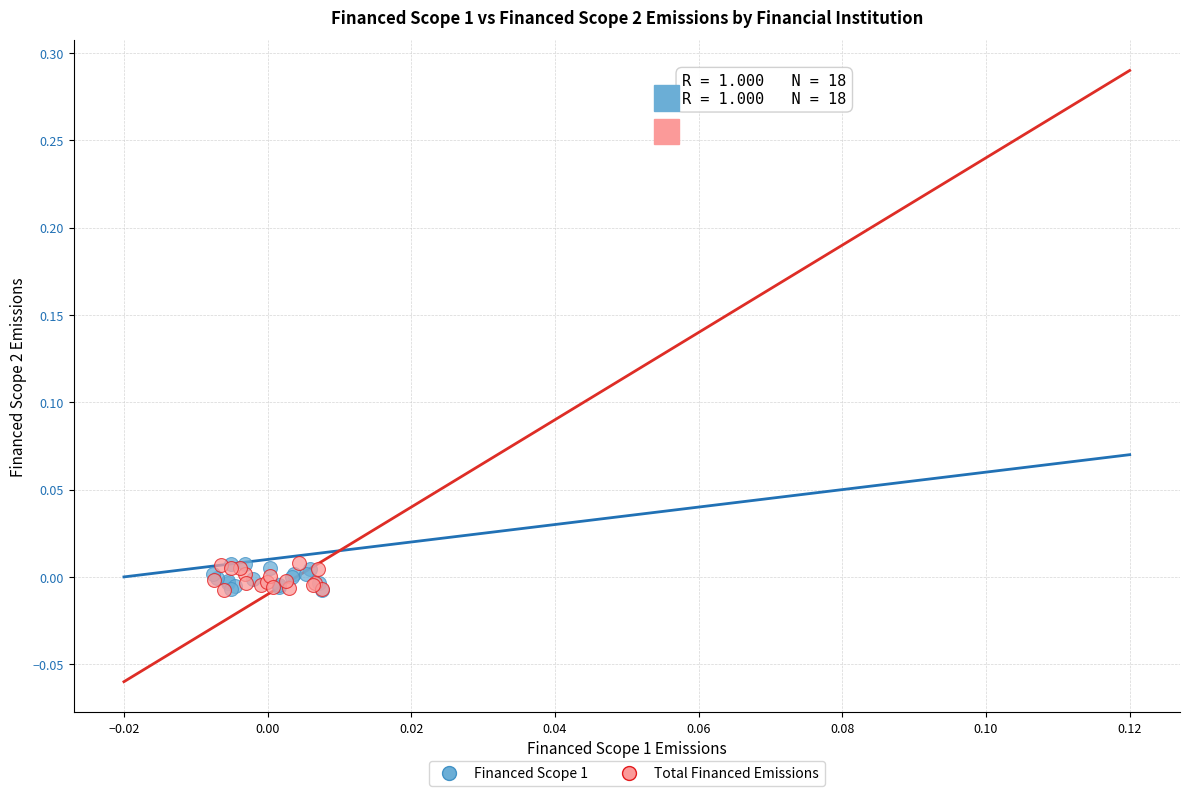

What are all the series names shown in the legend?

Financed Scope 1, Total Financed Emissions